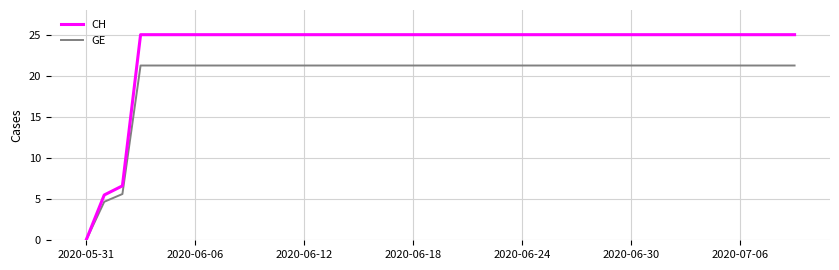

List the series in order of their overall mean, highest first.

CH, GE